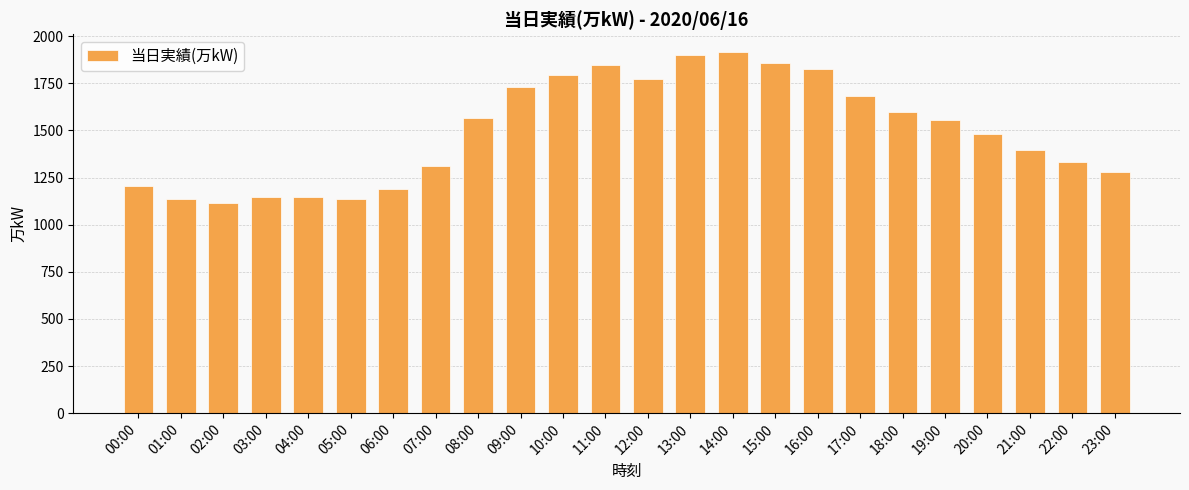

Does the chart contain stacked bars?

No